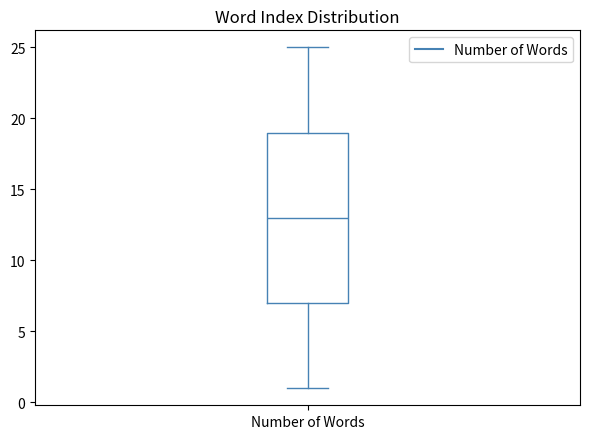

Where does the upper whisker of the box for Number of Words end on the y-axis? The values are not printed on the chart, so give them approximately, as read against the axis.

25